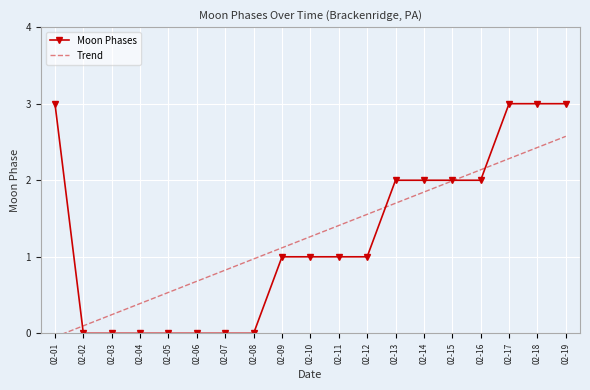

What is the value of the Moon Phases point at the 9th from the left?

1